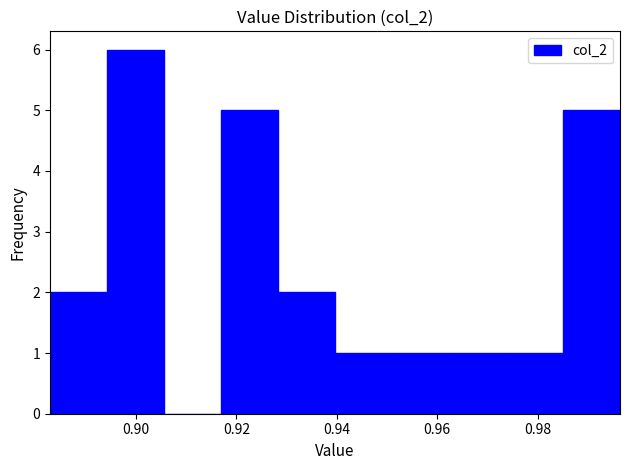

Reading left to right, list every bar in this chart as the range it spans on the x-axis followed by its height. Neither the bar edges nor the heights are printed on the chart, so give them approximately, as read against the axes.

0.882 to 0.894: 2
0.894 to 0.906: 6
0.906 to 0.916: 0
0.916 to 0.928: 5
0.928 to 0.940: 2
0.940 to 0.950: 1
0.950 to 0.962: 1
0.962 to 0.974: 1
0.974 to 0.986: 1
0.986 to 0.996: 5